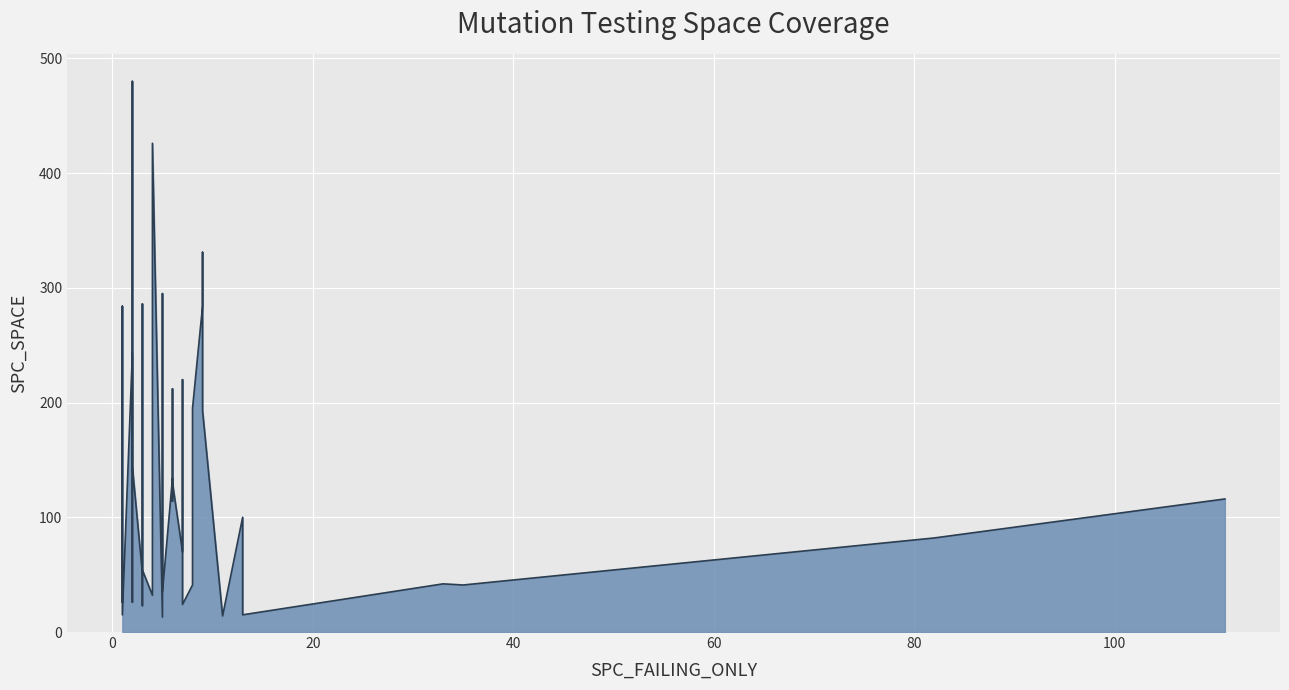

Is it true that the value at 8 is 41?

True